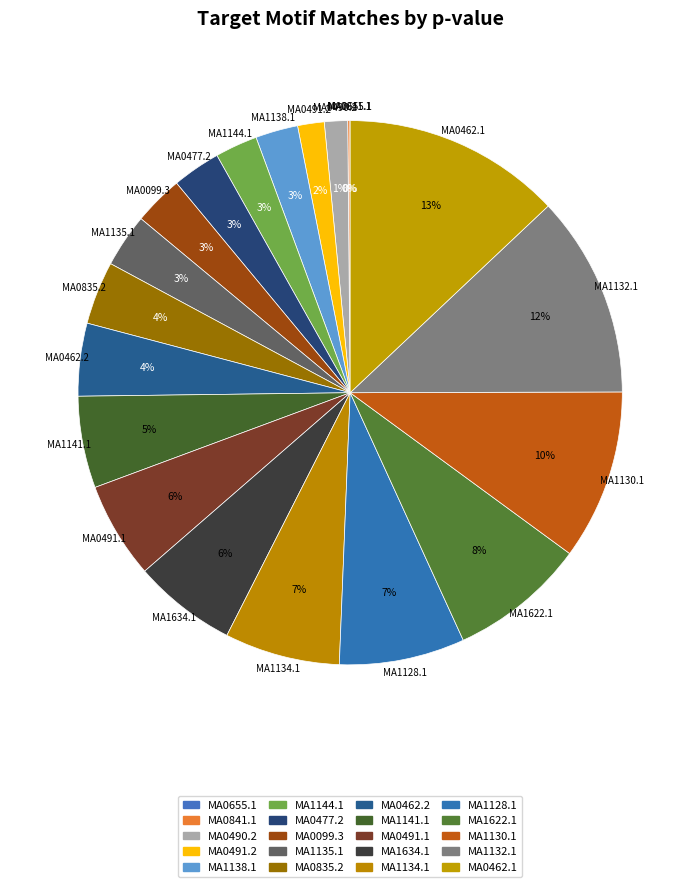

Do MA0462.2 and MA1128.1 together represent more than half of the pie?

No